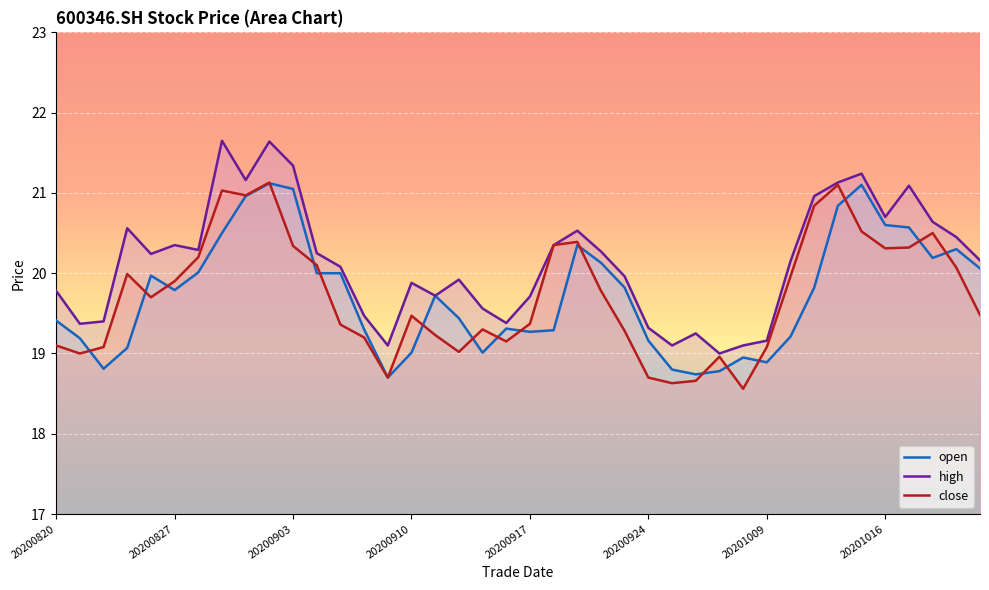

Between 20200903 and 20201016, which series saw the biggest shift?

high